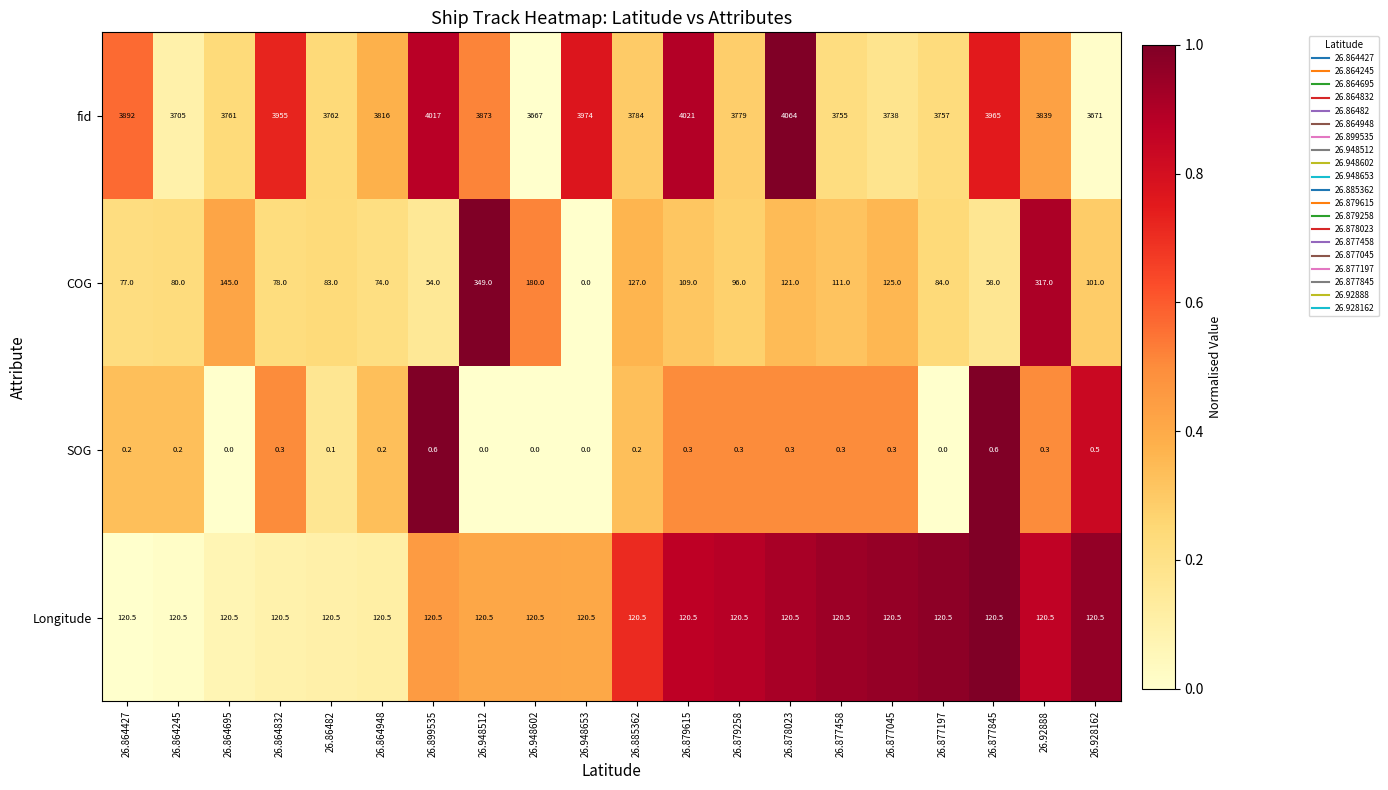

Which series has the widest spread of values?

fid